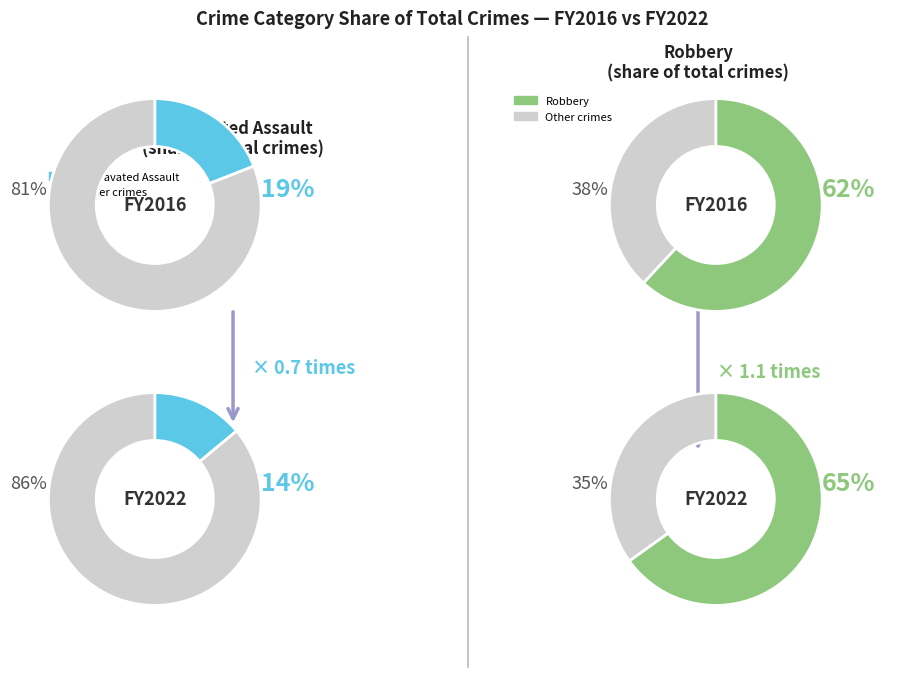

To the nearest percent, what is the difference between the 2 and 3 slice percentages?

60%